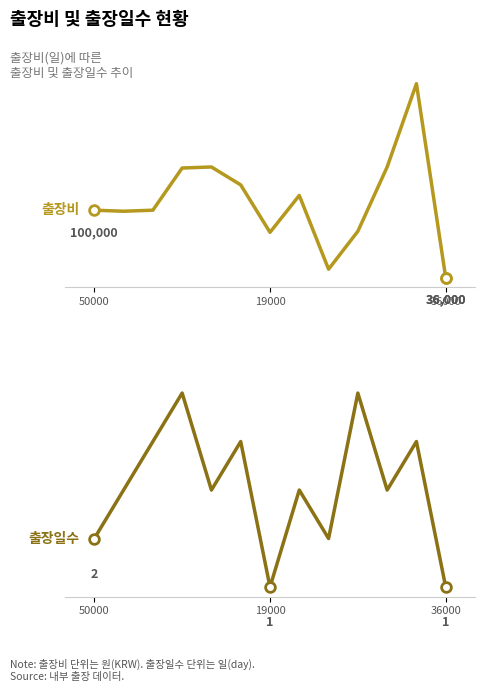

At which category does the chart reach its minimum across all series?

19000